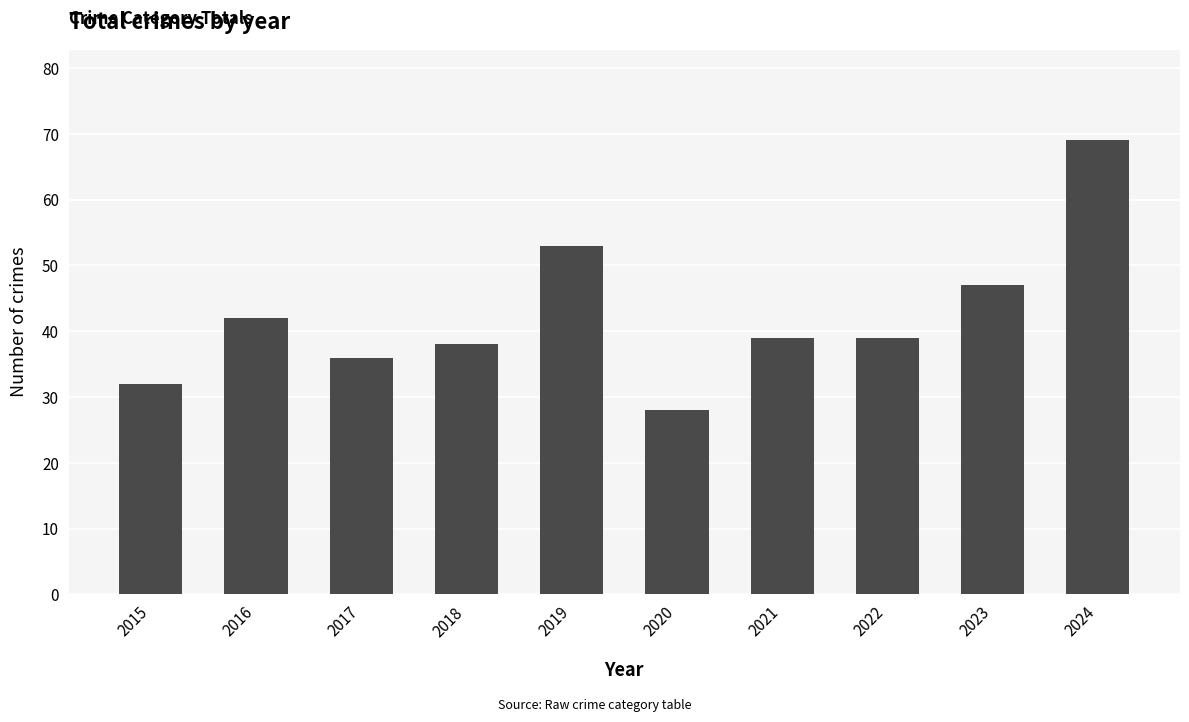

How many distinct data groups are displayed?

1